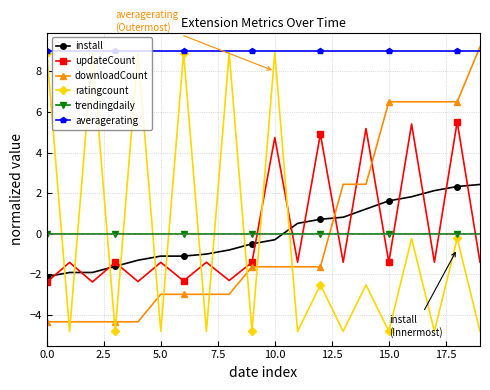

Which series has the largest total across all categories?

averagerating